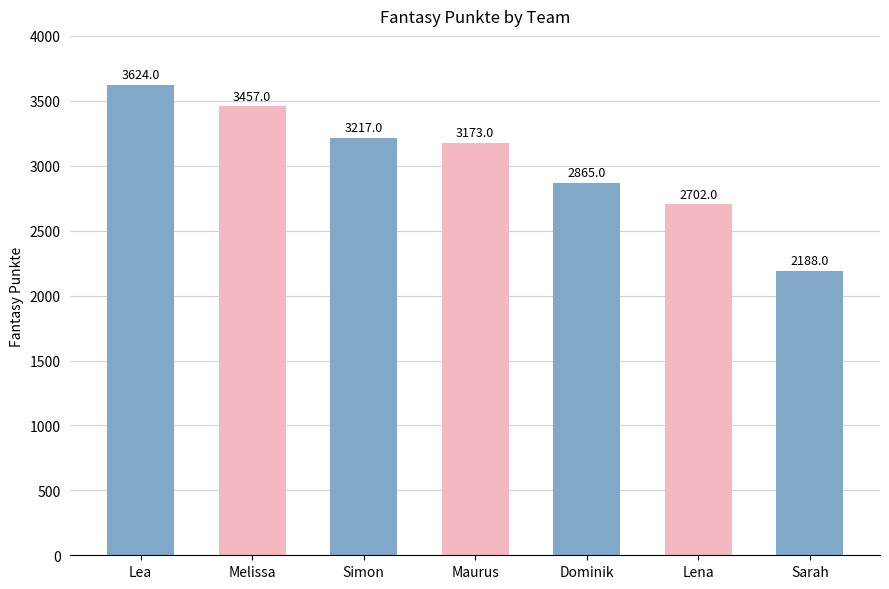

What is the minimum value shown in the chart?

2188